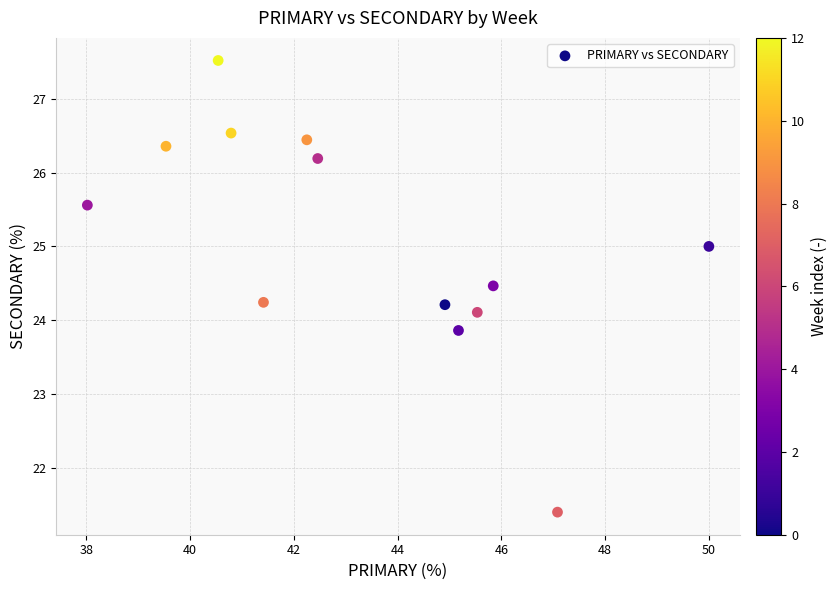

List the coordinates of all points as (Y, X) pairs, reading left to right.

(25.6, 38.0)  (26.4, 39.5)  (27.5, 40.5)  (26.5, 40.8)  (24.2, 41.4)  (26.4, 42.2)  (26.2, 42.5)  (24.2, 44.9)  (23.9, 45.2)  (24.1, 45.5)  (24.5, 45.8)  (21.4, 47.1)  (25.0, 50.0)